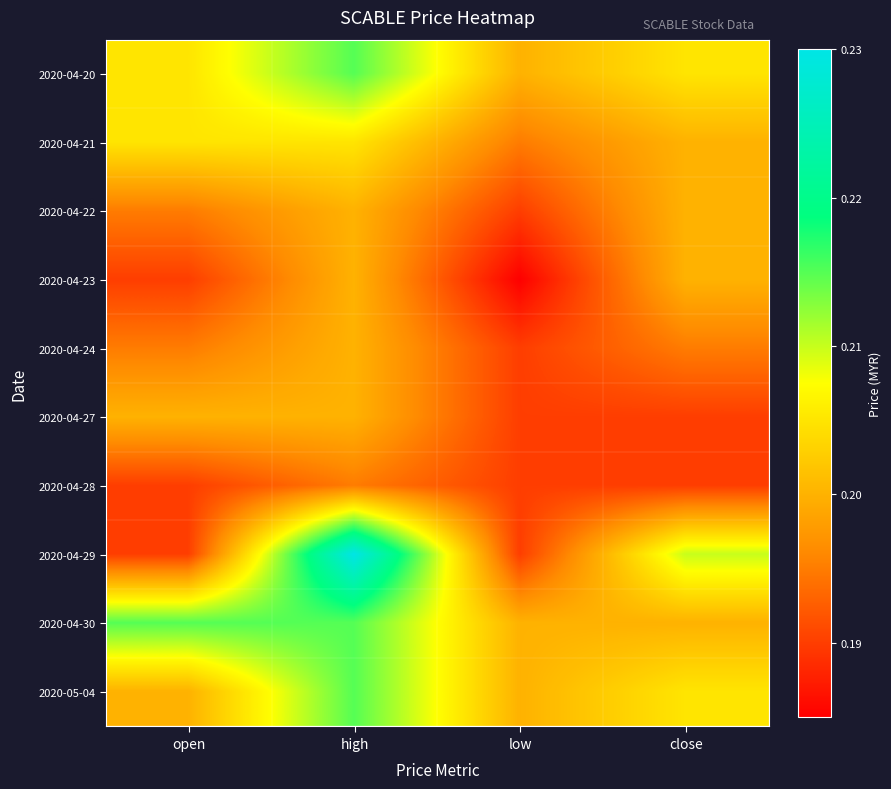

At low, list the series in order from largest to smallest.

2020-04-20, 2020-04-30, 2020-05-04, 2020-04-21, 2020-04-22, 2020-04-24, 2020-04-27, 2020-04-28, 2020-04-29, 2020-04-23